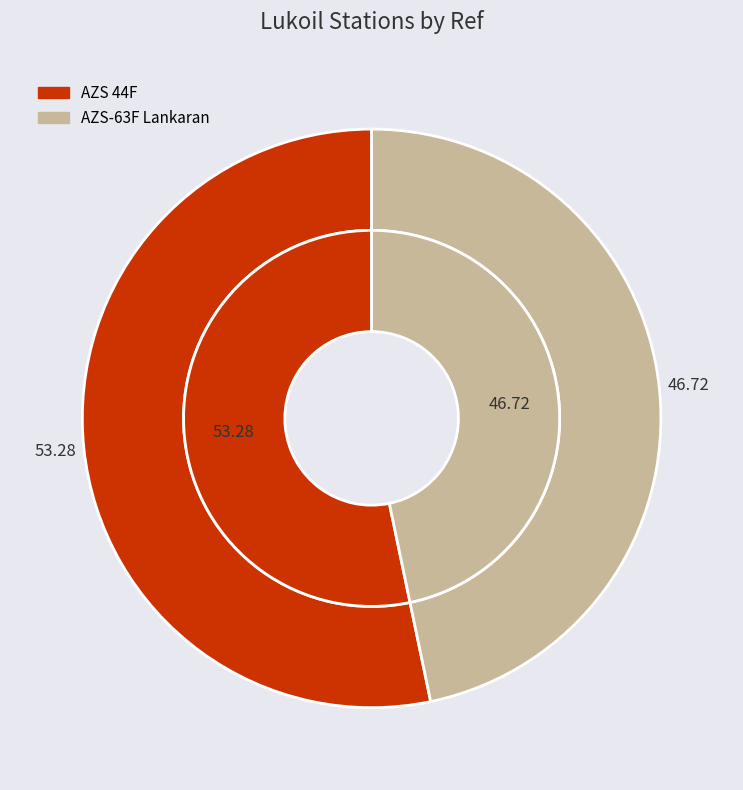

How many segments does this pie chart have?

2